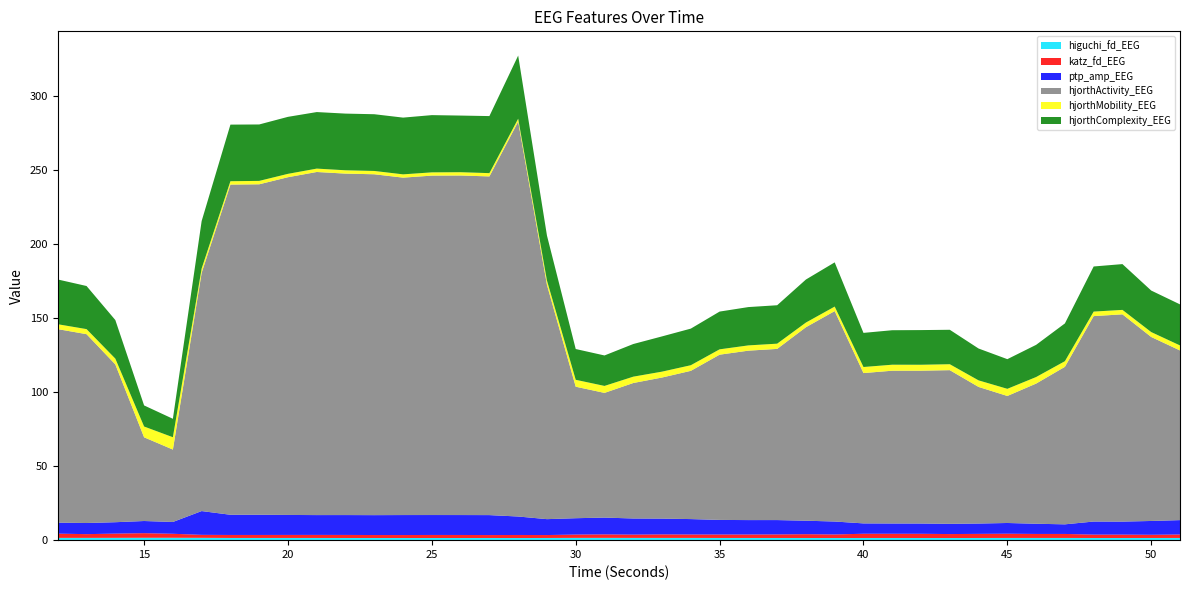

Reading left to right, list all the values displayed in this chart.

higuchi_fd_EEG: 1.5	1.5	1.6	1.6	1.6	1.6	1.5	1.5	1.5	1.5	1.5	1.5	1.5	1.5	1.5	1.5	1.4	1.5	1.5	1.5	1.5	1.5	1.5	1.5	1.5	1.5	1.5	1.4	1.5	1.5	1.5	1.4	1.5	1.5	1.5	1.5	1.5	1.5	1.5	1.5
katz_fd_EEG: 2.9	2.5	2.9	3.1	2.7	2.0	2.0	2.0	2.0	2.1	2.1	2.0	2.0	2.1	2.0	2.0	2.1	2.0	2.2	2.4	2.2	2.4	2.3	2.3	2.3	2.4	2.6	2.4	2.9	2.9	2.8	2.7	2.8	2.9	2.7	2.7	2.3	2.3	2.2	2.3
ptp_amp_EEG: 7.4	7.5	7.7	8.2	8.0	16.1	13.6	13.6	13.5	13.4	13.4	13.4	13.5	13.5	13.5	13.5	12.5	10.7	11.0	11.3	10.9	10.7	10.4	9.9	9.7	9.7	9.1	8.7	7.0	6.9	6.9	6.9	7.0	7.2	6.9	6.5	8.8	8.8	9.3	9.7
hjorthActivity_EEG: 130.7	127.5	106.5	56.5	48.9	160.9	222.9	223.1	228.0	231.6	230.5	230.1	227.8	229.2	229.2	228.7	266.6	158.2	88.8	84.2	91.5	95.2	100.1	111.6	114.4	115.6	130.6	142.1	101.5	103.1	103.2	103.7	92.2	85.8	94.6	106.3	138.7	139.9	124.2	114.5
hjorthMobility_EEG: 3.3	3.4	3.9	7.3	8.3	2.9	2.3	2.3	2.3	2.3	2.2	2.2	2.2	2.2	2.2	2.2	1.9	2.9	4.7	4.7	4.3	4.0	3.8	3.6	3.6	3.5	3.2	3.0	4.1	4.1	4.0	4.0	4.4	4.8	4.4	3.8	3.0	3.0	3.3	3.4
hjorthComplexity_EEG: 30.2	29.1	26.1	14.2	12.5	32.0	38.2	38.1	38.5	38.2	38.3	38.3	38.3	38.6	38.2	38.5	42.6	30.4	20.8	20.6	22.0	23.8	24.7	25.5	25.9	25.9	29.1	29.8	23.0	23.3	23.4	23.3	21.5	20.0	21.7	25.5	30.5	30.9	28.0	27.7